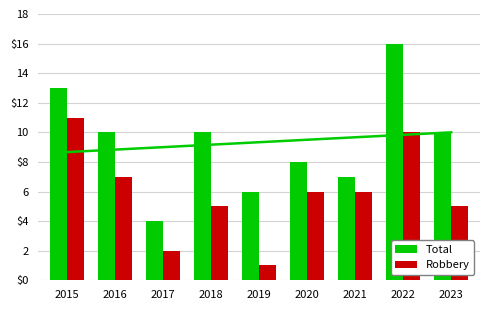

Is it true that Robbery equals 2 at 2017?

True